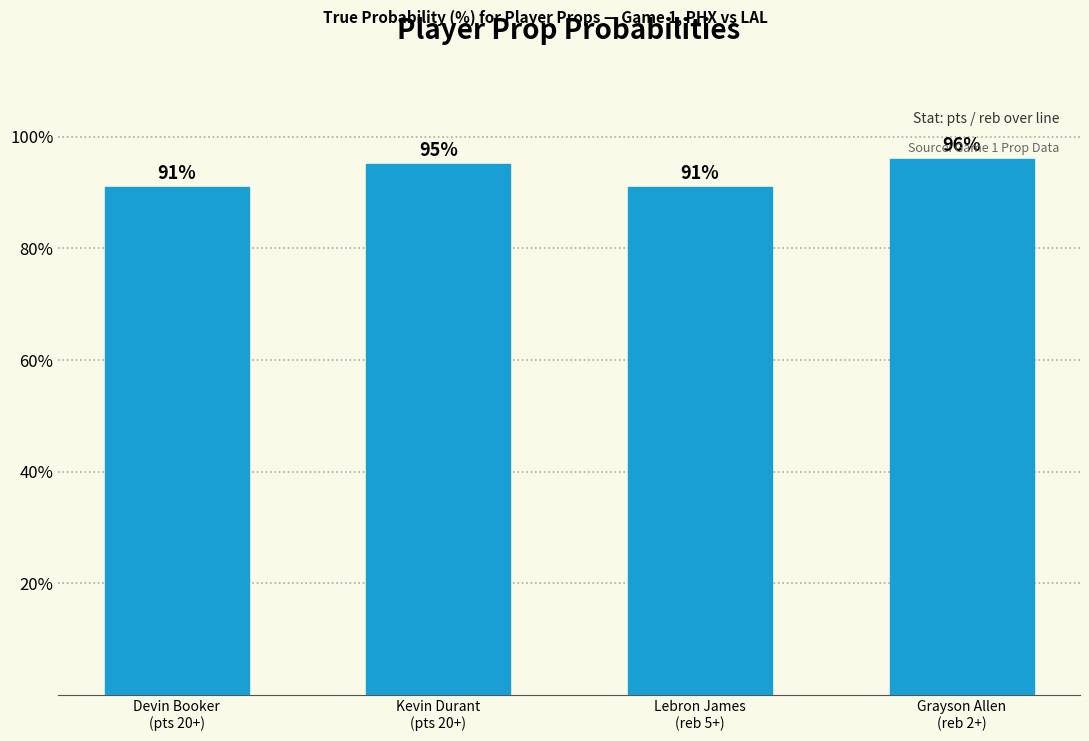

The value at Lebron James
(reb 5+) is 43. True or false?

False